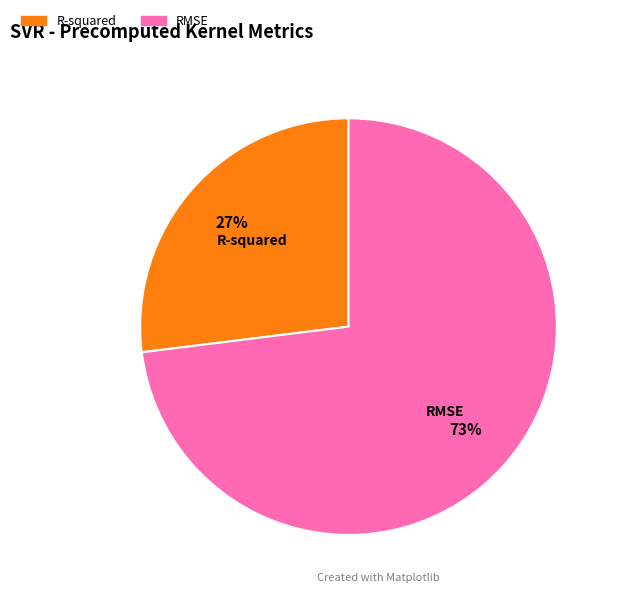

Count the number of slices in the pie.

2